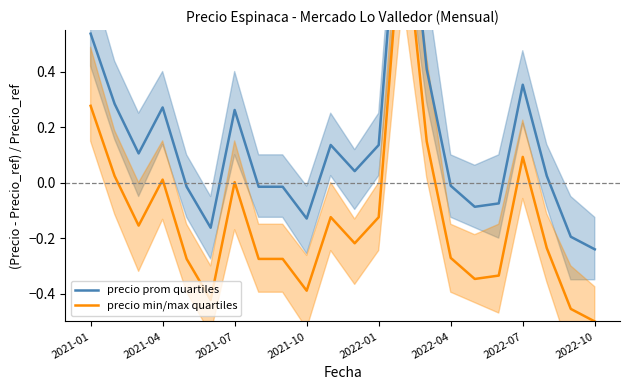

How many distinct data groups are displayed?

2